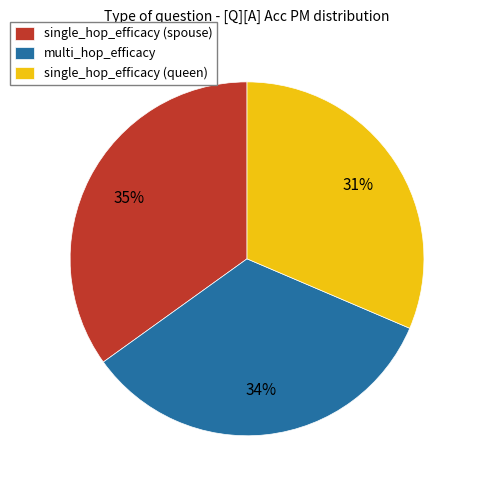

Which category has the biggest portion of the pie?

single_hop_efficacy (spouse)